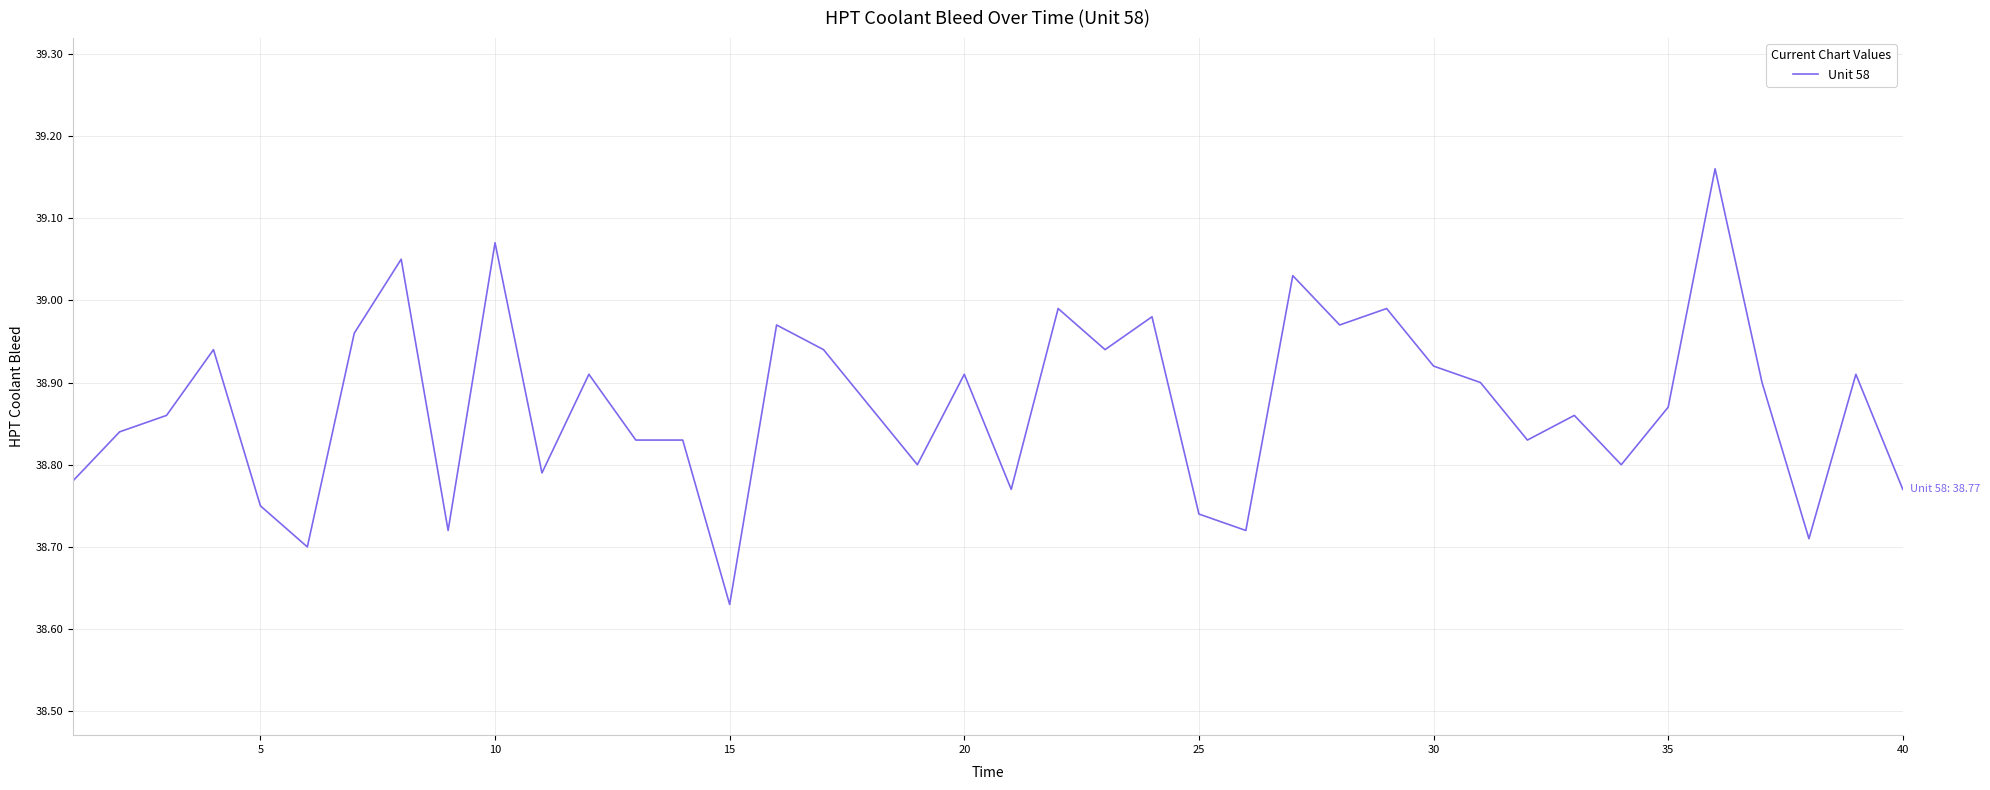

What is the difference between the maximum and minimum values?

0.5